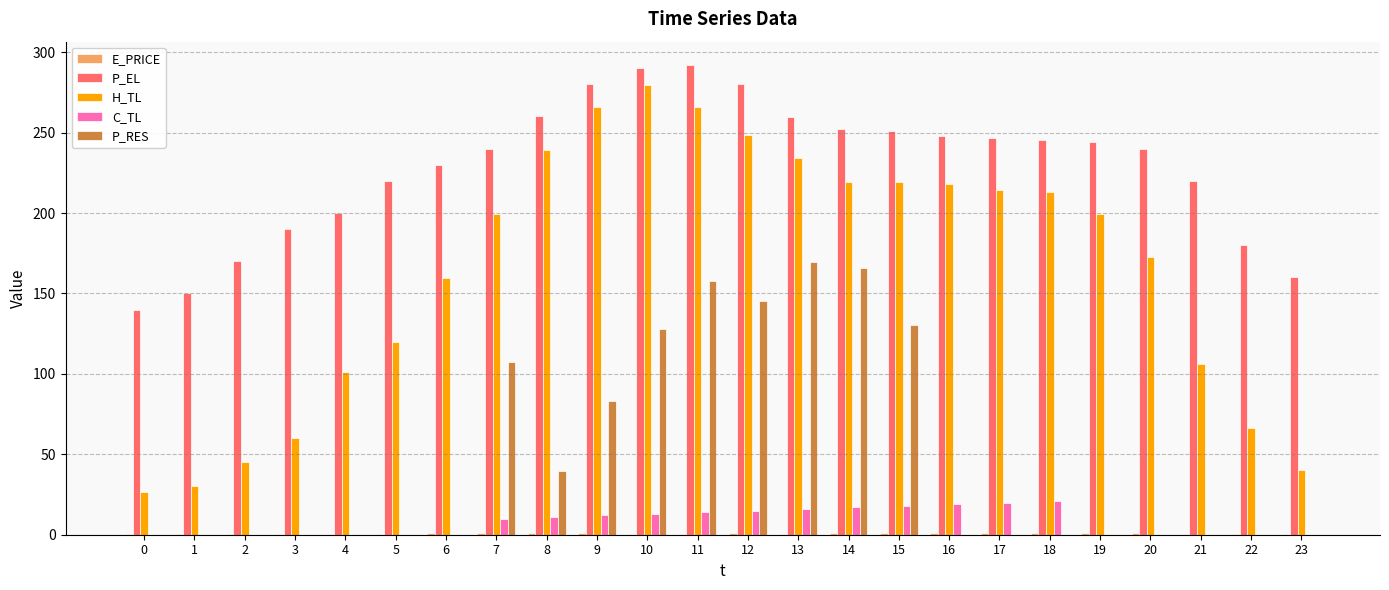

The value of P_RES at 11 is 157.5. True or false?

True